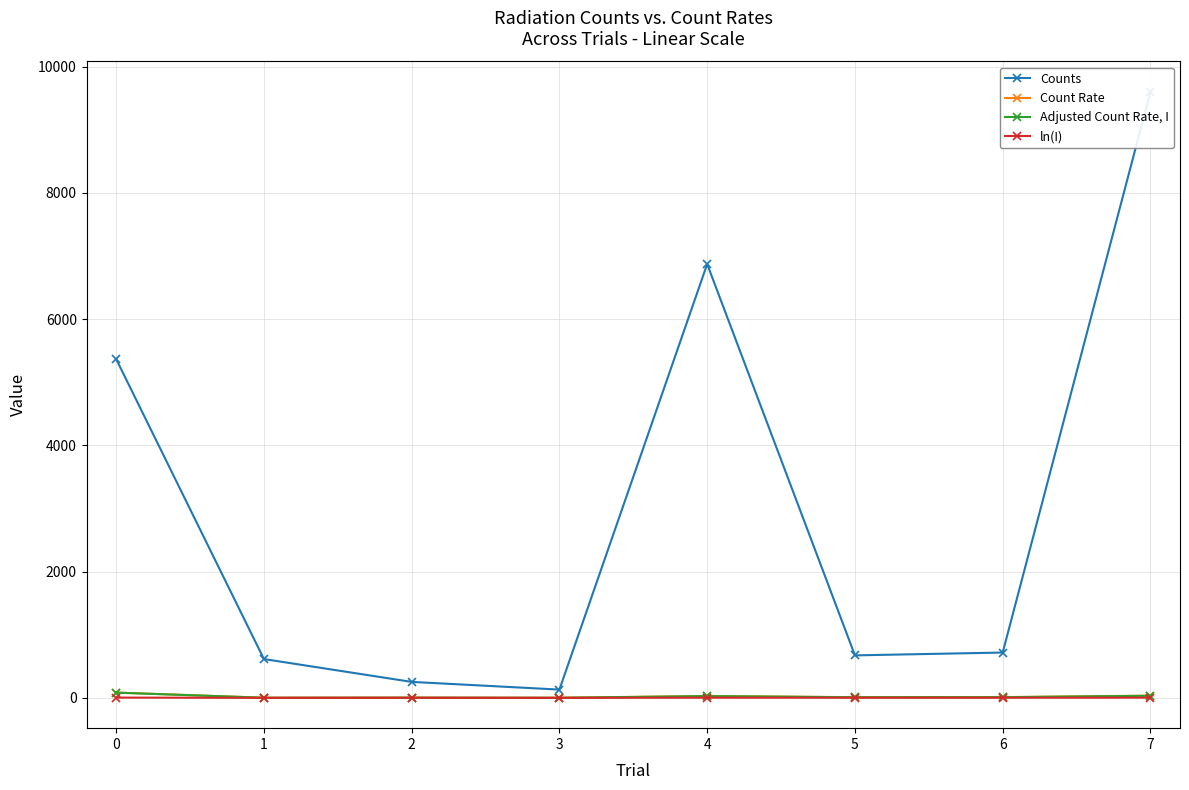

What is the average value of the Counts series?

3028.5